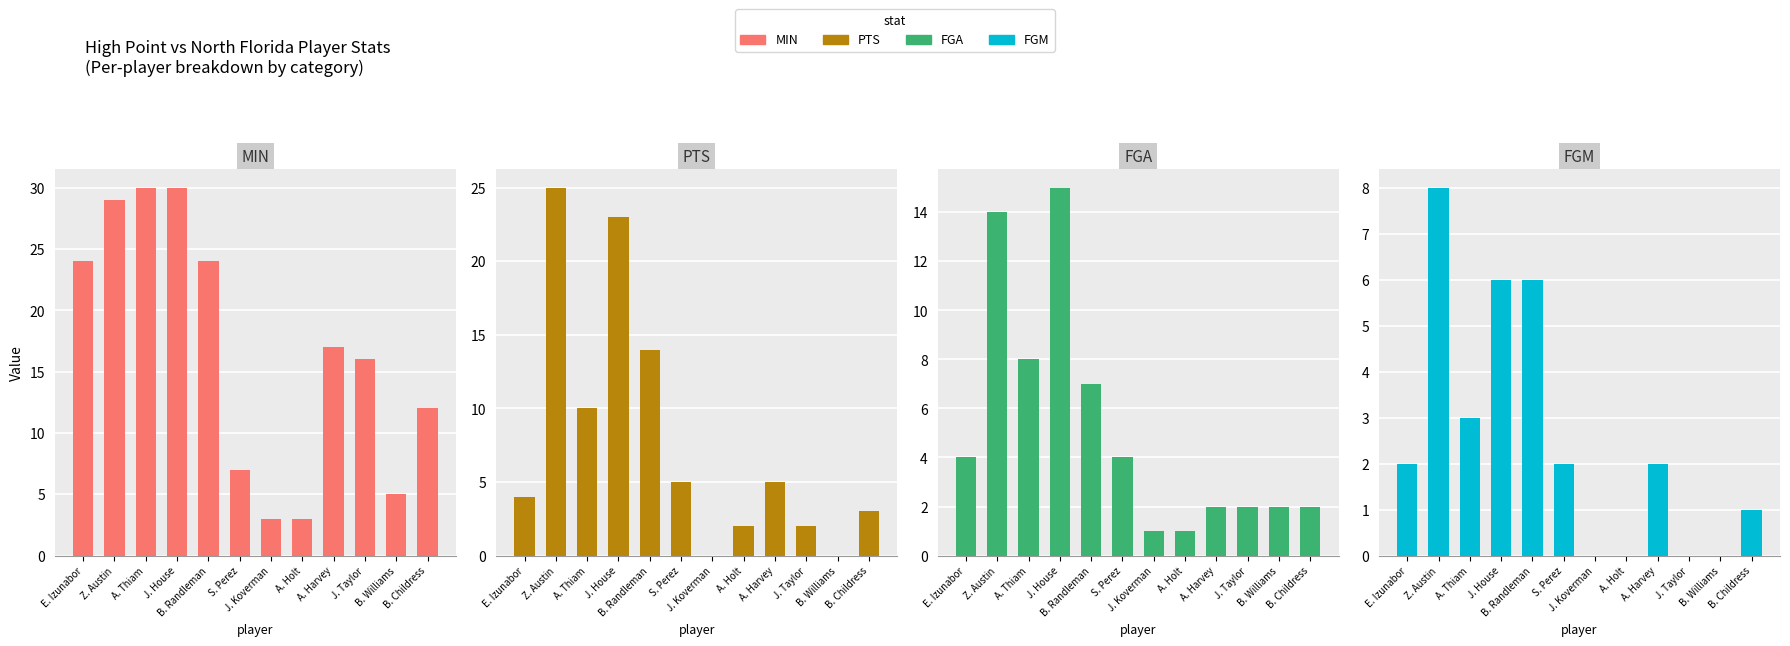

At which category is the sum across all series the highest?

Z. Austin